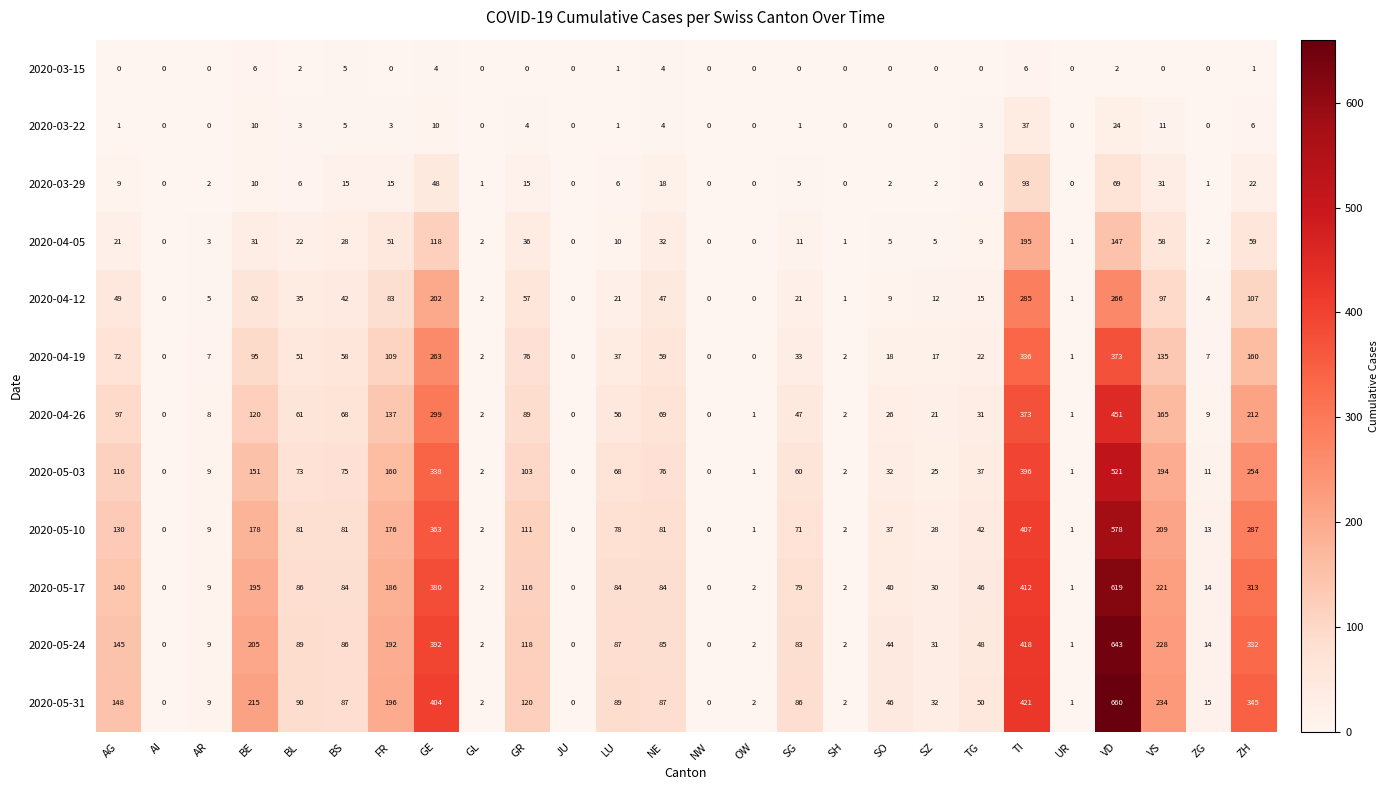

What is the difference between the maximum and minimum values in the 2020-05-24 series?

643